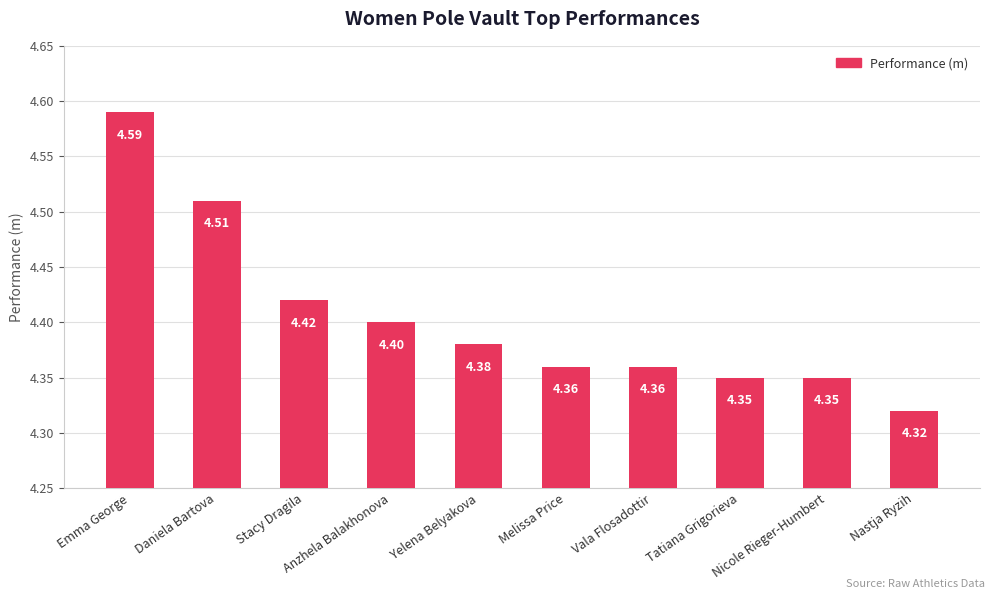

The value at Nicole Rieger-Humbert is 1.2. True or false?

False